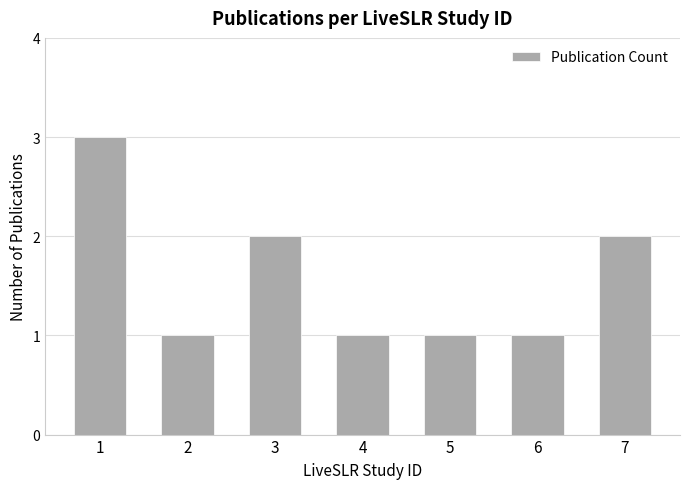

At which category does the chart reach its peak across all series?

1